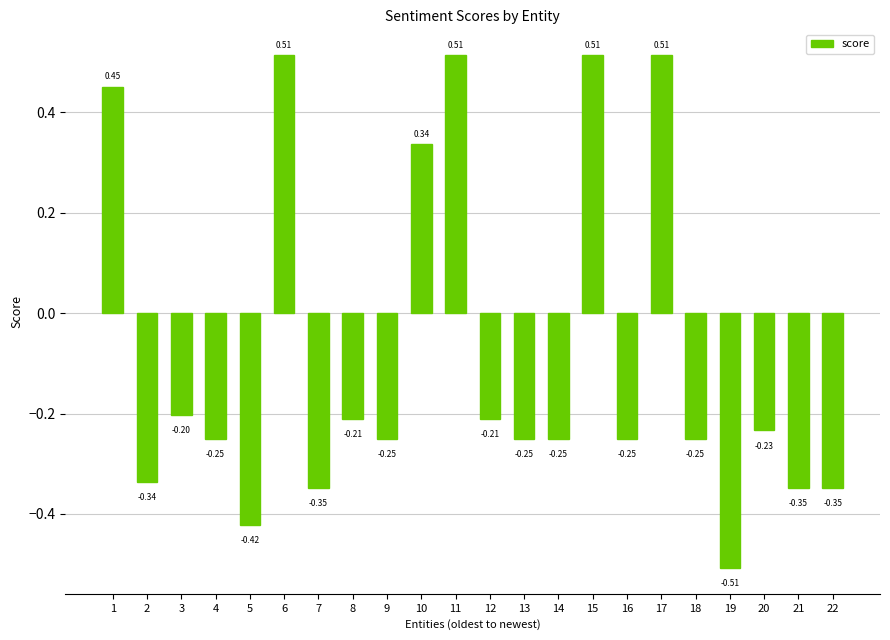

What is the difference between the values at 17 and 12?

0.7